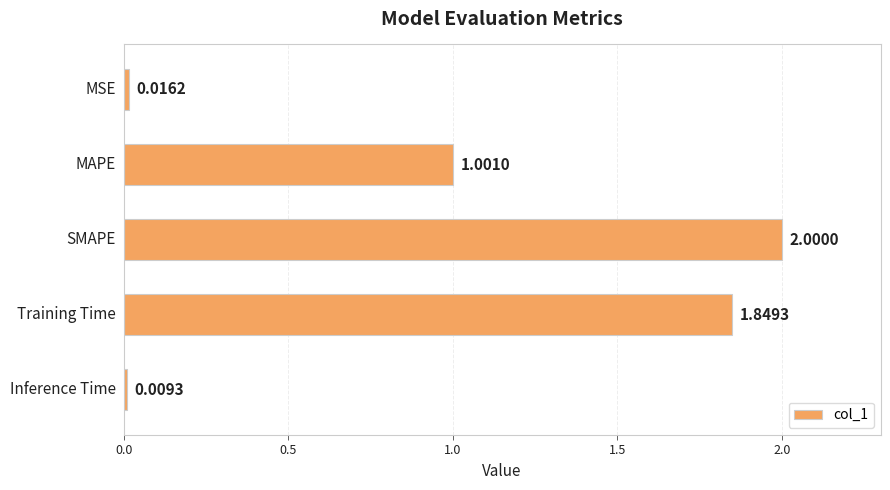

What is the sum of all values?

4.9